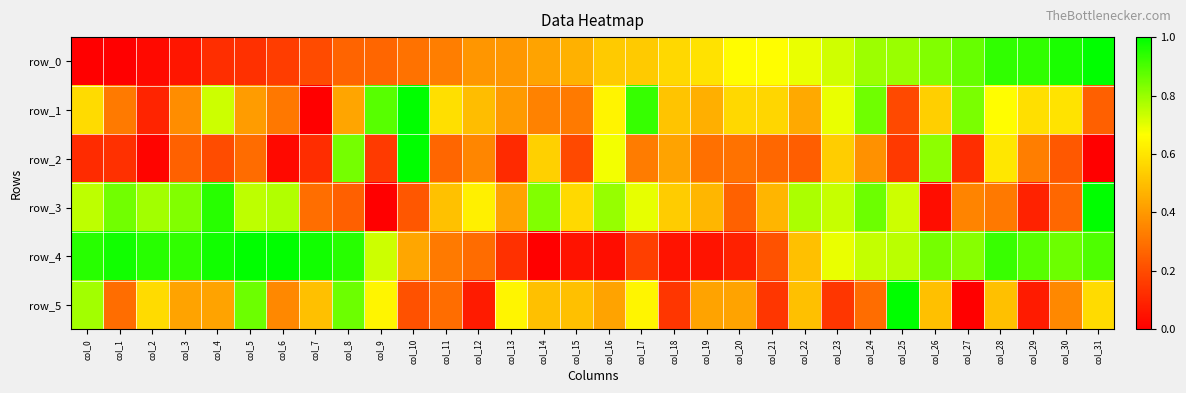

What is the difference between the maximum and minimum values in the row_4 series?

1.0